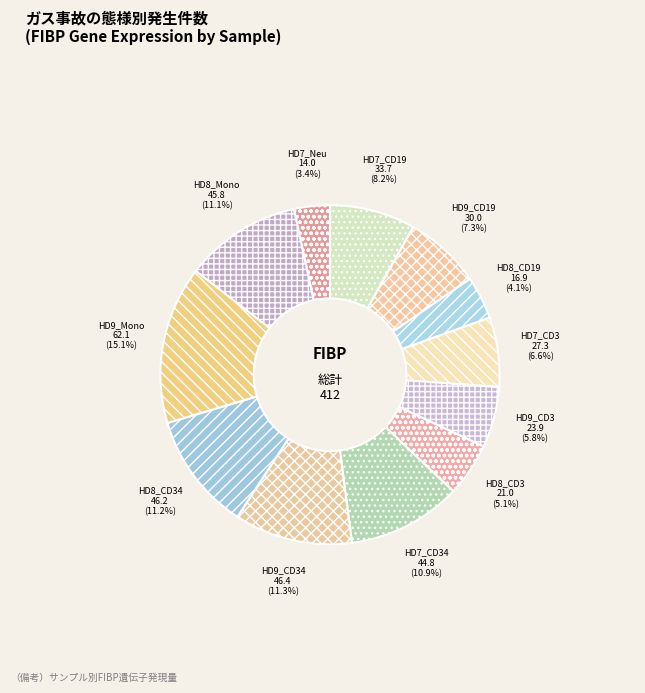

Does HD7_CD19 represent more than half of the total?

No